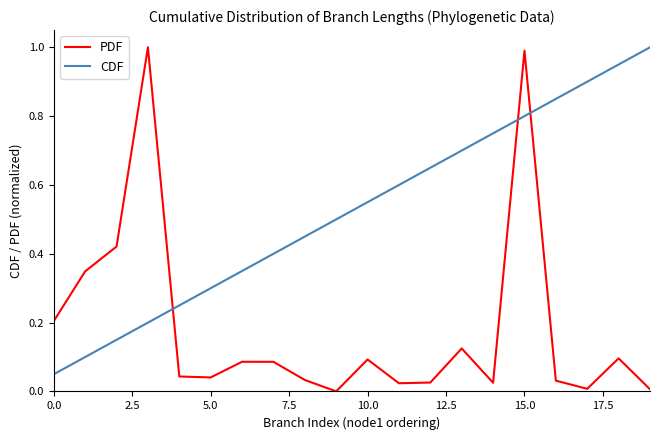

Which series has the largest total across all categories?

CDF